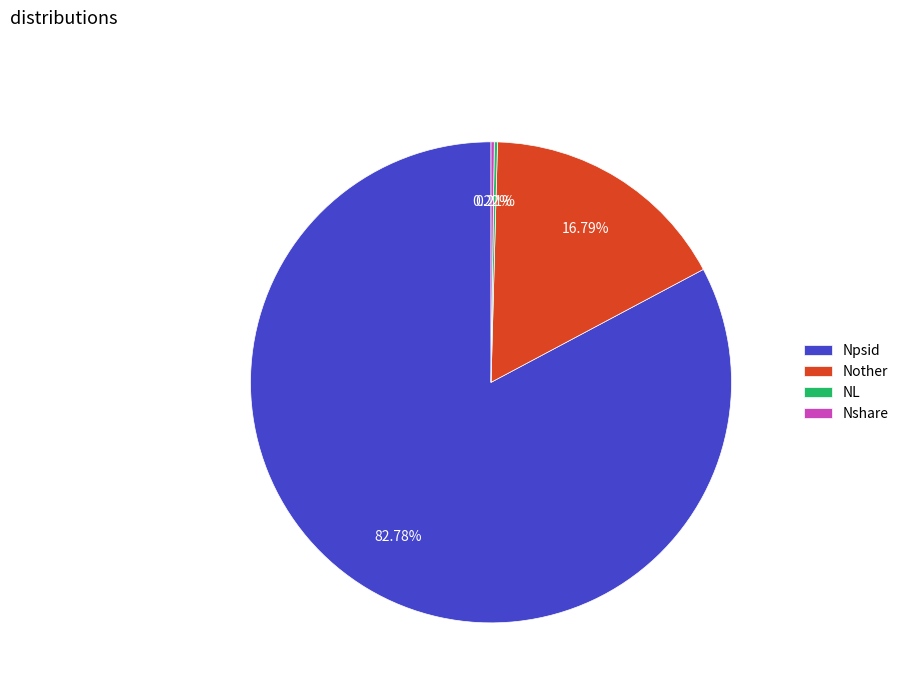

Does Npsid account for over 50% of the chart?

Yes